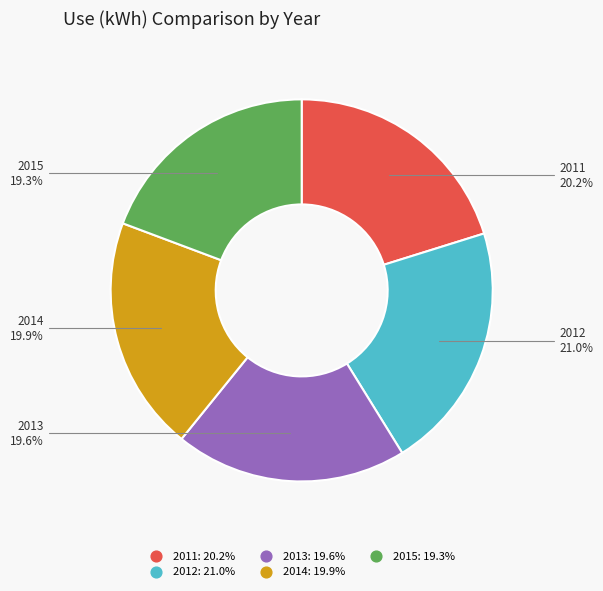

Which has a higher value, 2014 or 2012?

2012